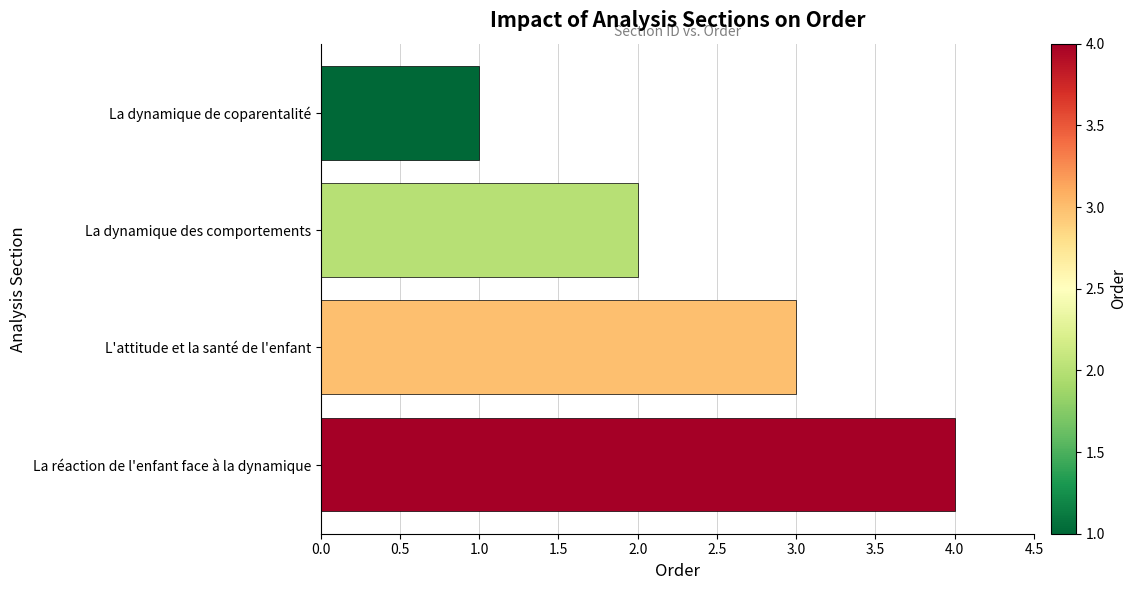

What is the label of the 4th bar from the top?

La réaction de l'enfant face à la dynamique